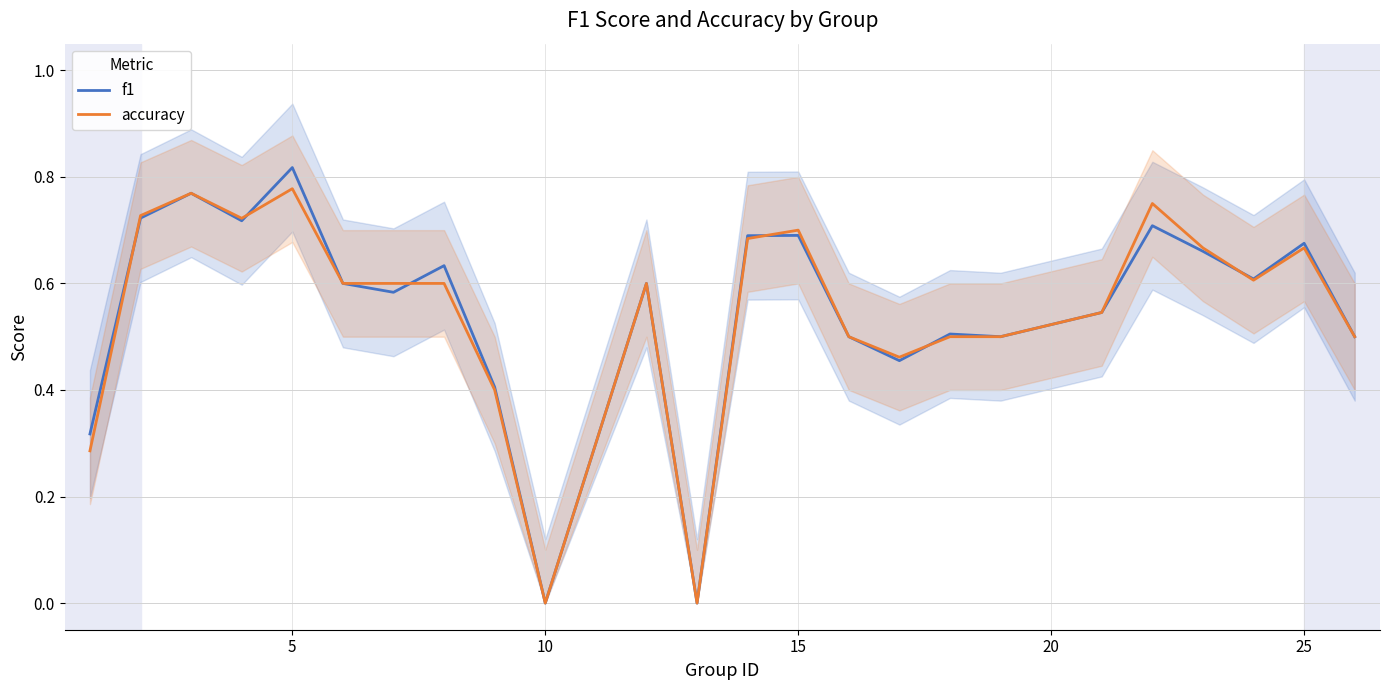

Which category has the highest value in the f1 series?

5